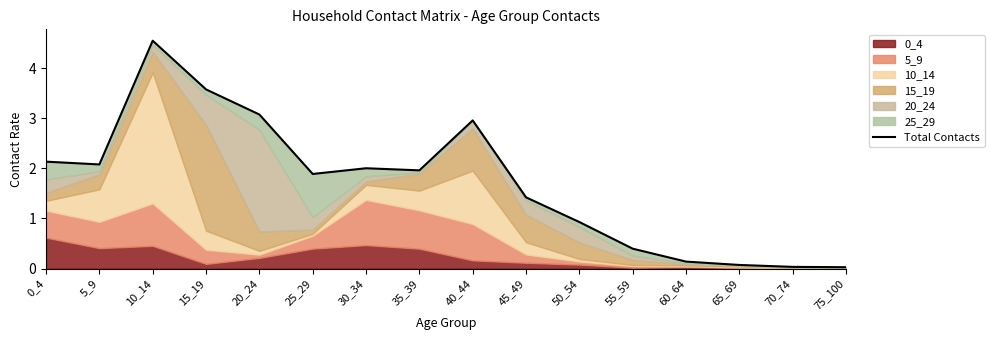

What is the average value?

1.7